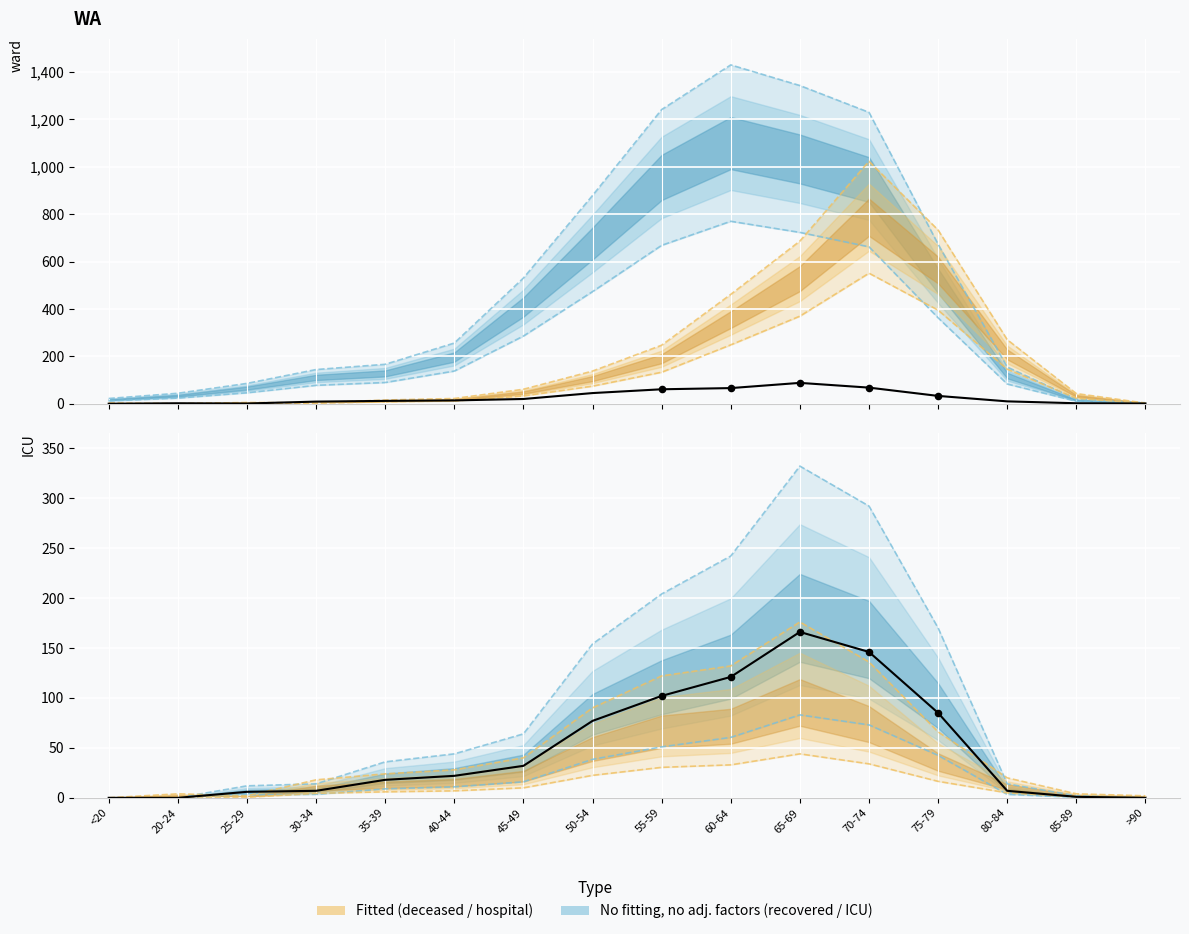

Which series has the largest total across all categories?

recovered_patients